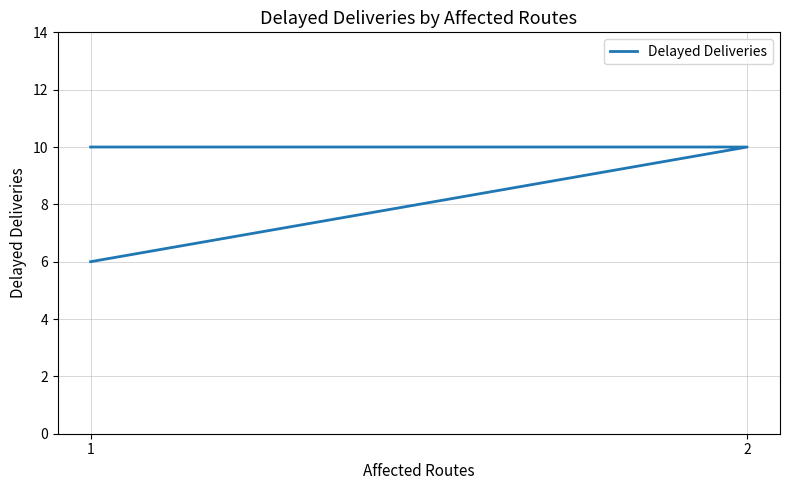

List the labels in order of value, largest first.

2, 1, 1